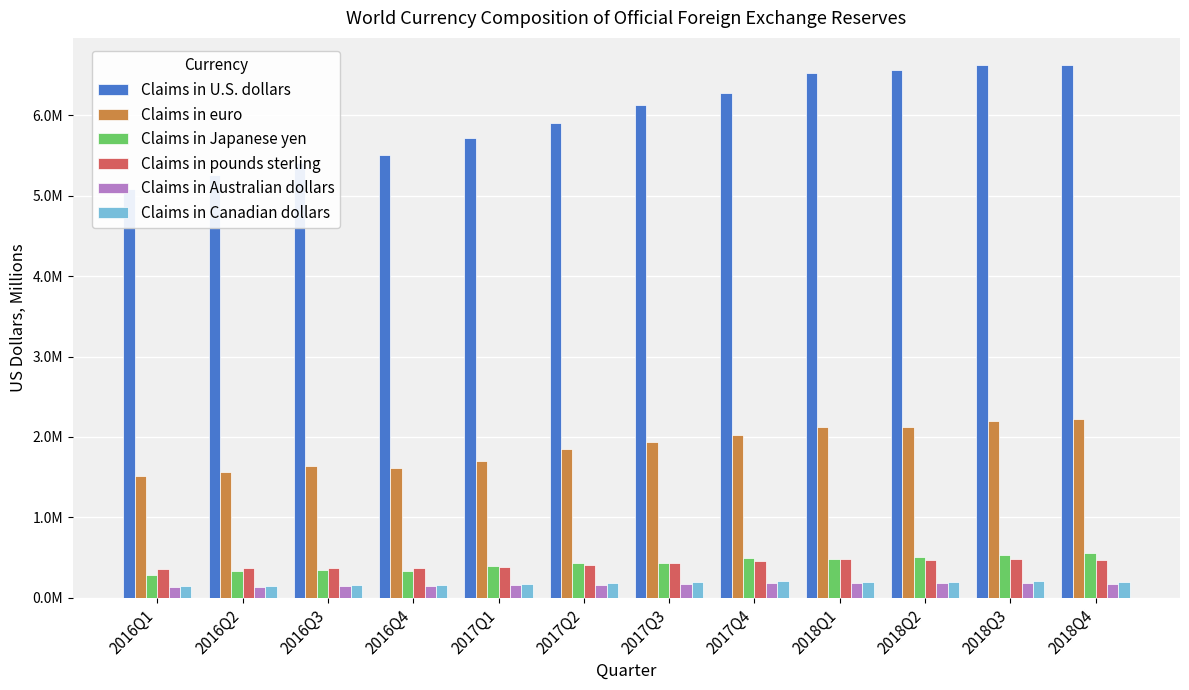

What is the label of the 3rd bar from the right?

2018Q2